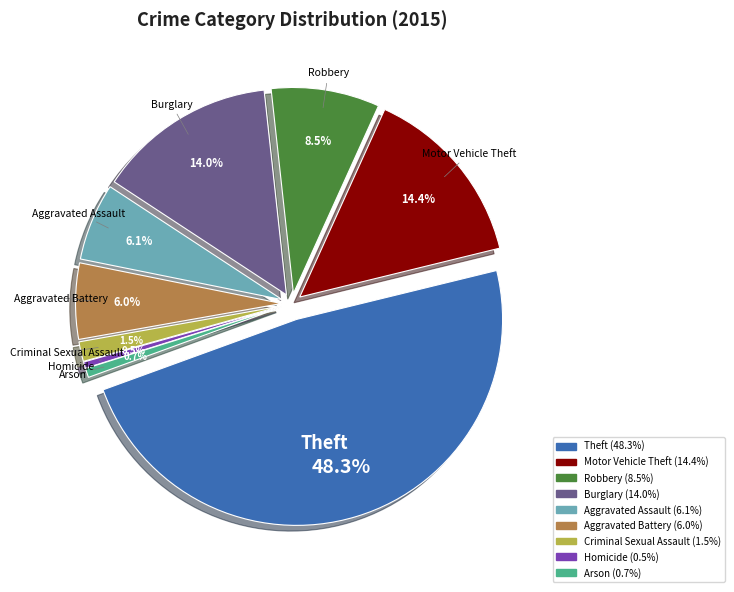

Rank the categories by value from lowest to highest.

Homicide, Arson, Criminal Sexual Assault, Aggravated Battery, Aggravated Assault, Robbery, Burglary, Motor Vehicle Theft, Theft